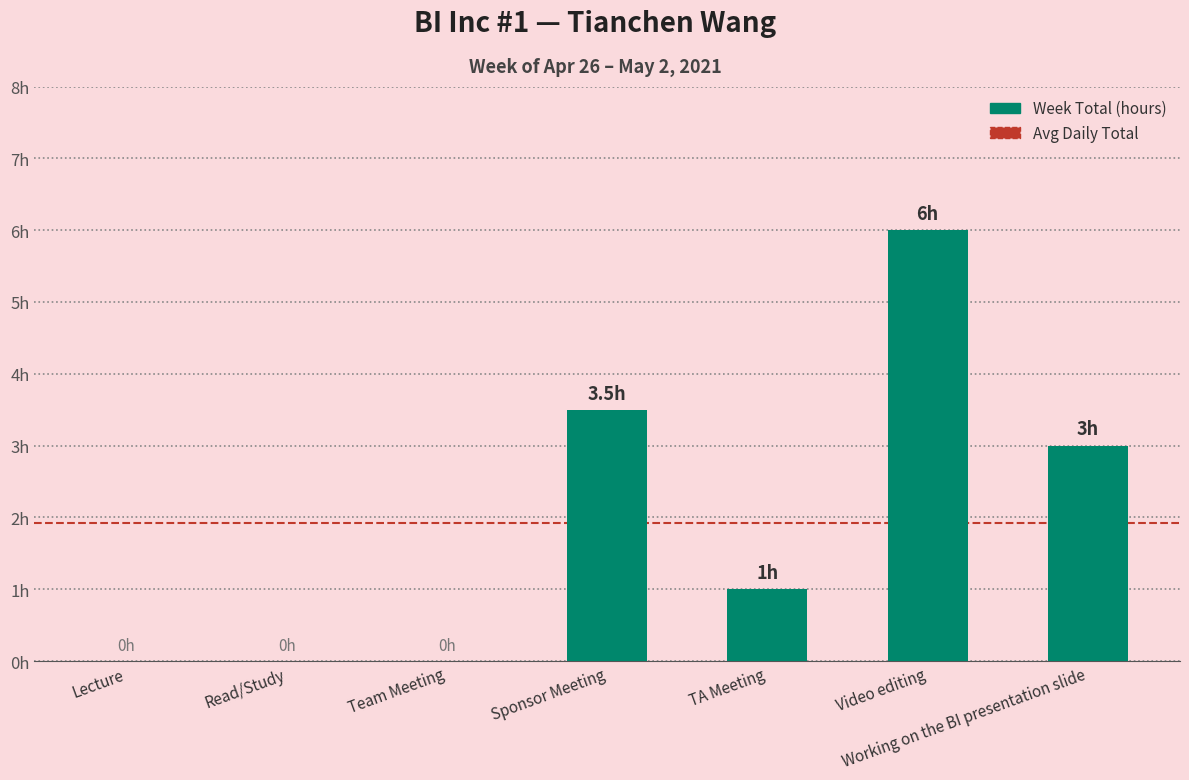

Are the bars horizontal?

No